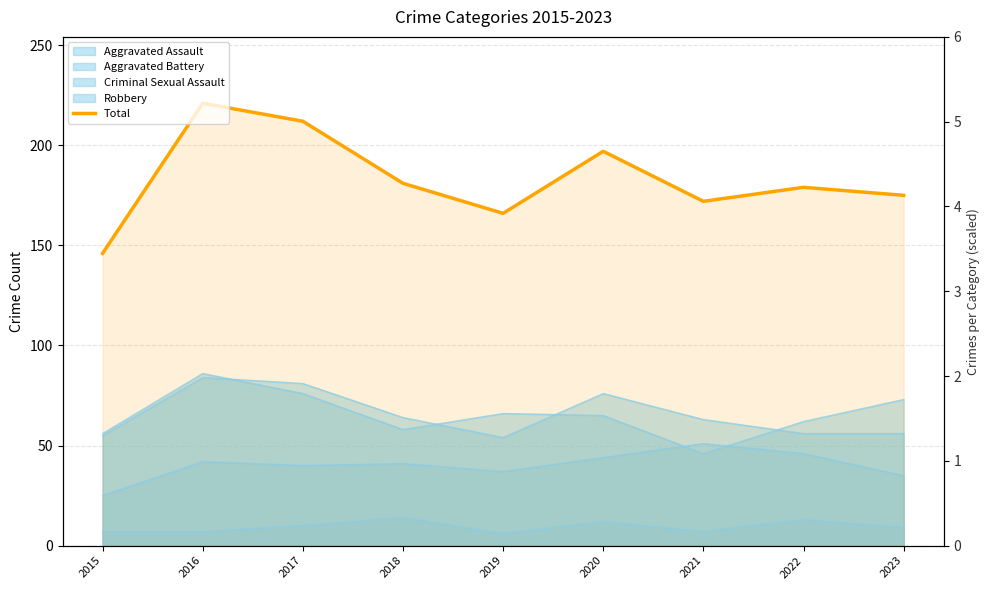

The value of Total at 2017 is 212.0. True or false?

True